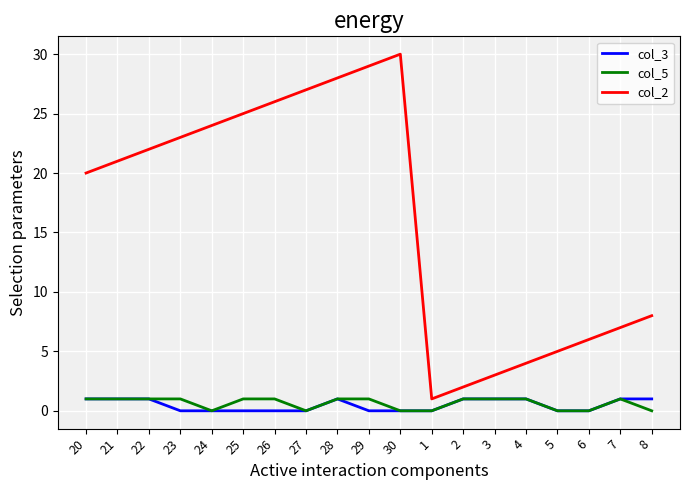

Which series has the largest total across all categories?

col_2